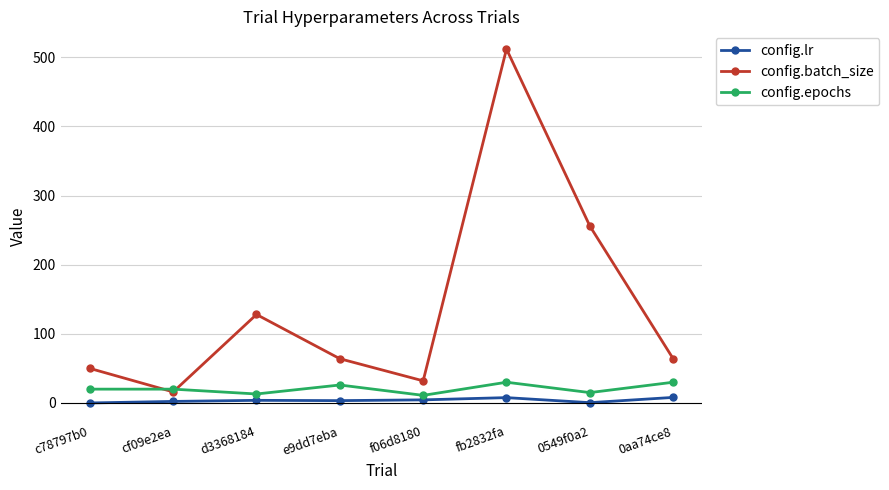

Rank the series at e9dd7eba from lowest to highest value.

config.lr, config.epochs, config.batch_size